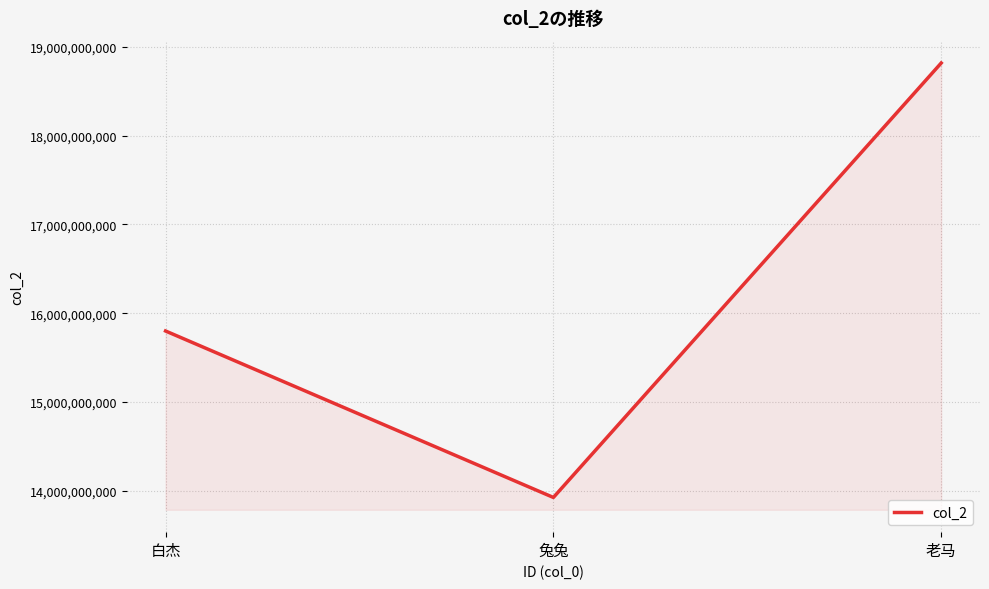

Count the values in the range 13926137369 to 18816836260.

3